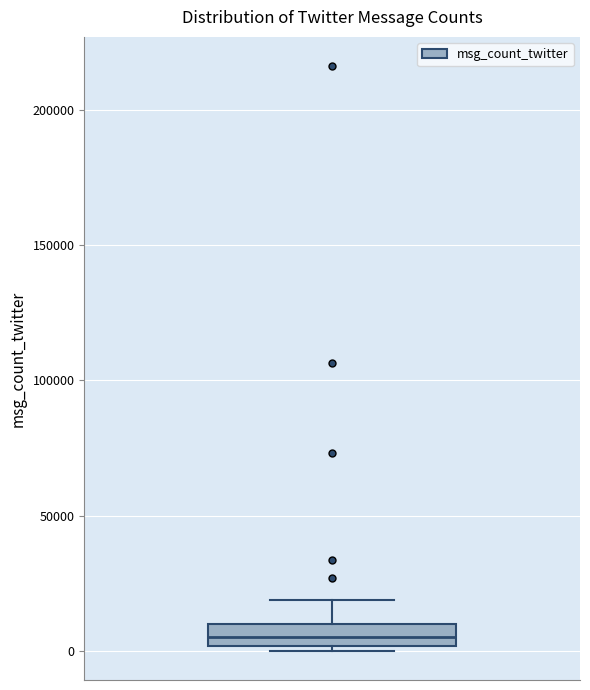

Read this box plot against the y-axis: the position of the median line, the range covered by the box, and the ends of both whiskers. The values are not printed on the chart, so give them approximately, as read against the axis.

median 5000, box 0 to 10000, whiskers 0 (just below the box's lower edge) to 20000